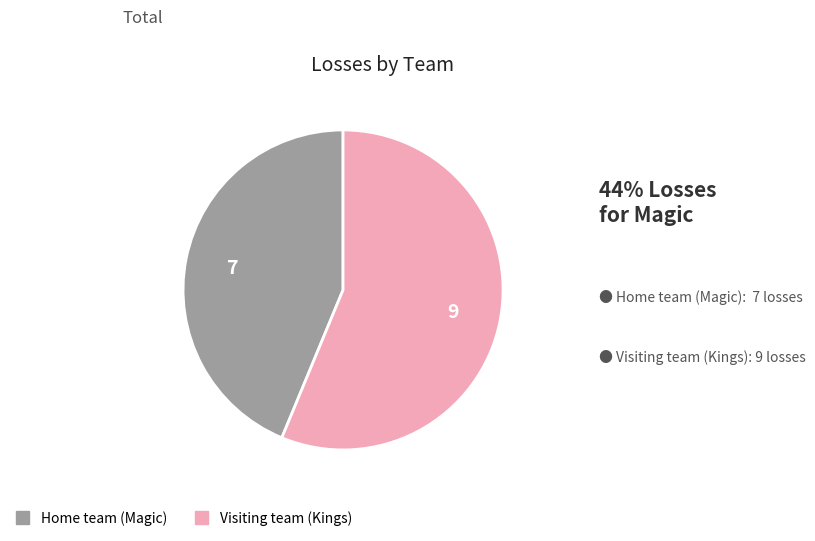

Do Home team (Magic) and Visiting team (Kings) together represent more than half of the pie?

Yes